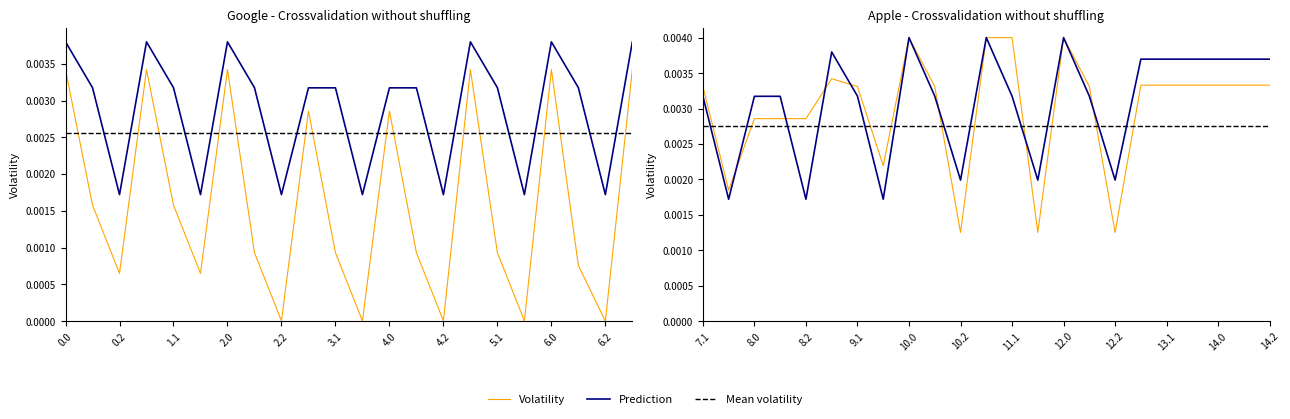

True or false: Prediction has a value of 0.0 at 19.

False